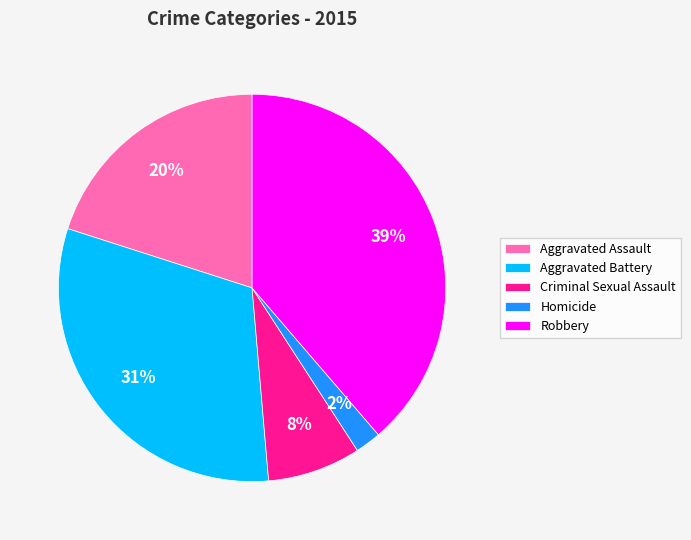

To the nearest percent, what portion does Aggravated Assault represent?

20%